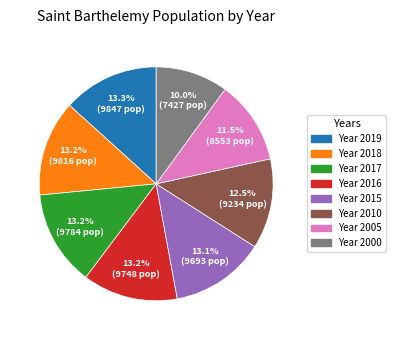

Is the sum of Year 2018 and Year 2016 greater than half?

No